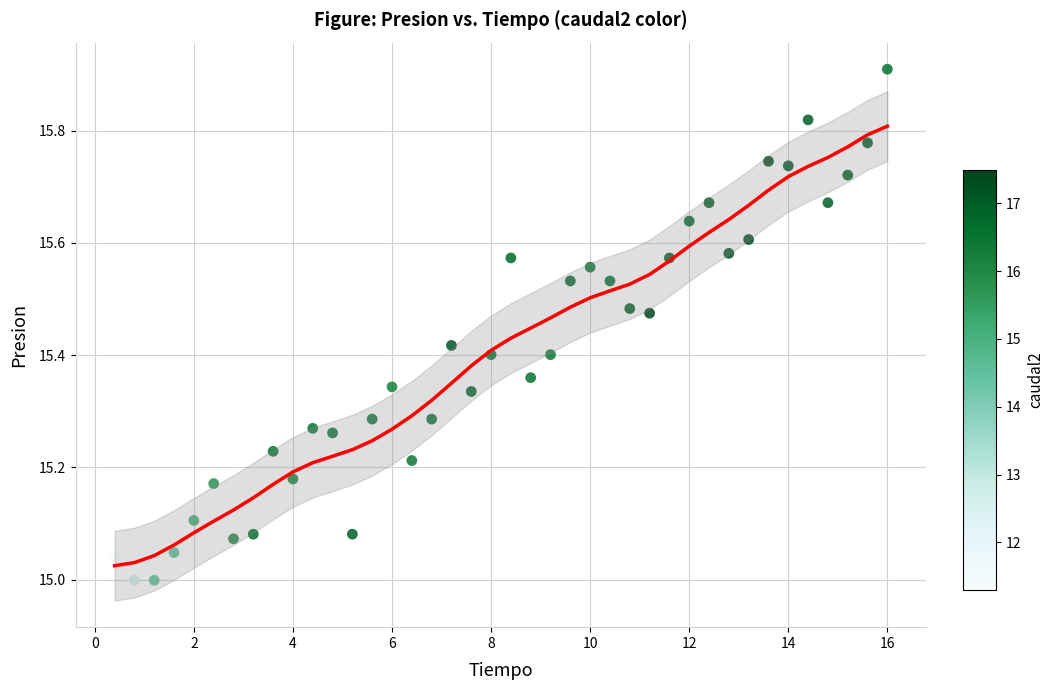

What is the range of Y values (max minus min)?

0.9